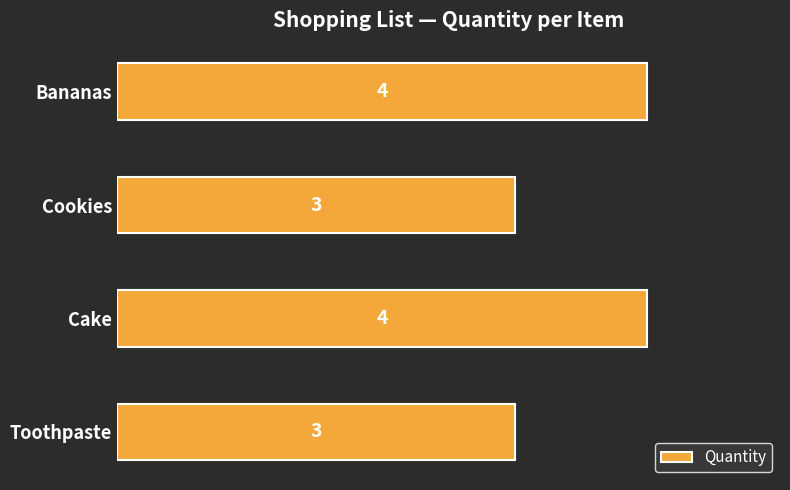

Are the bars grouped side by side (vs. stacked)?

No